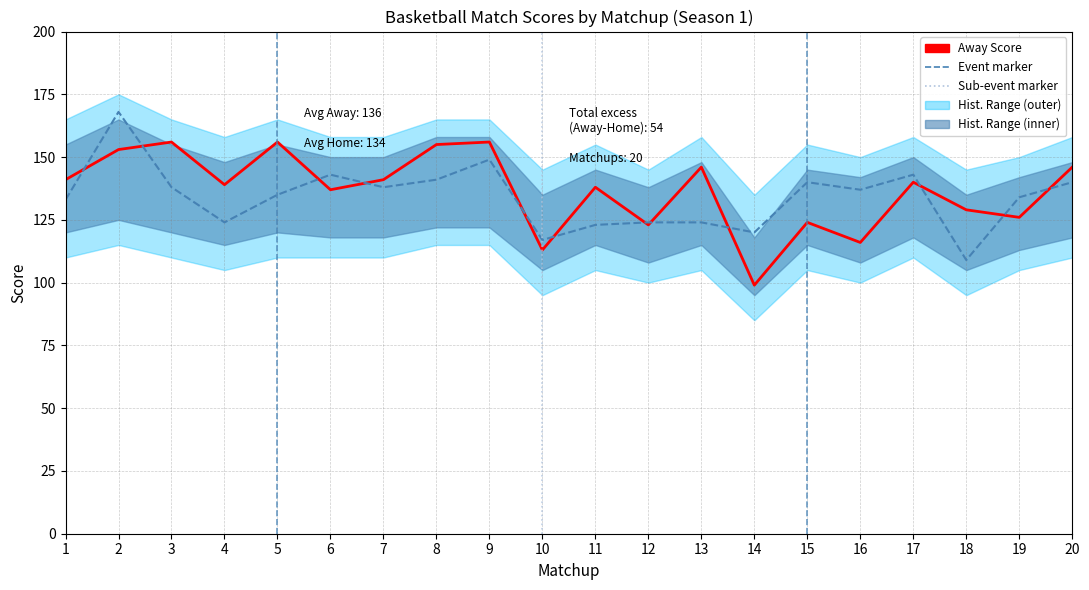

Is the value of Home Score at 17 greater than the value of Away Score at 19?

Yes